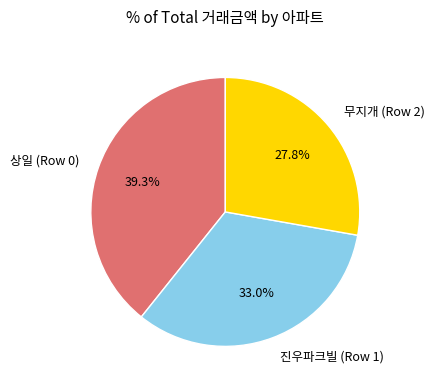

Does any single category account for the majority?

No